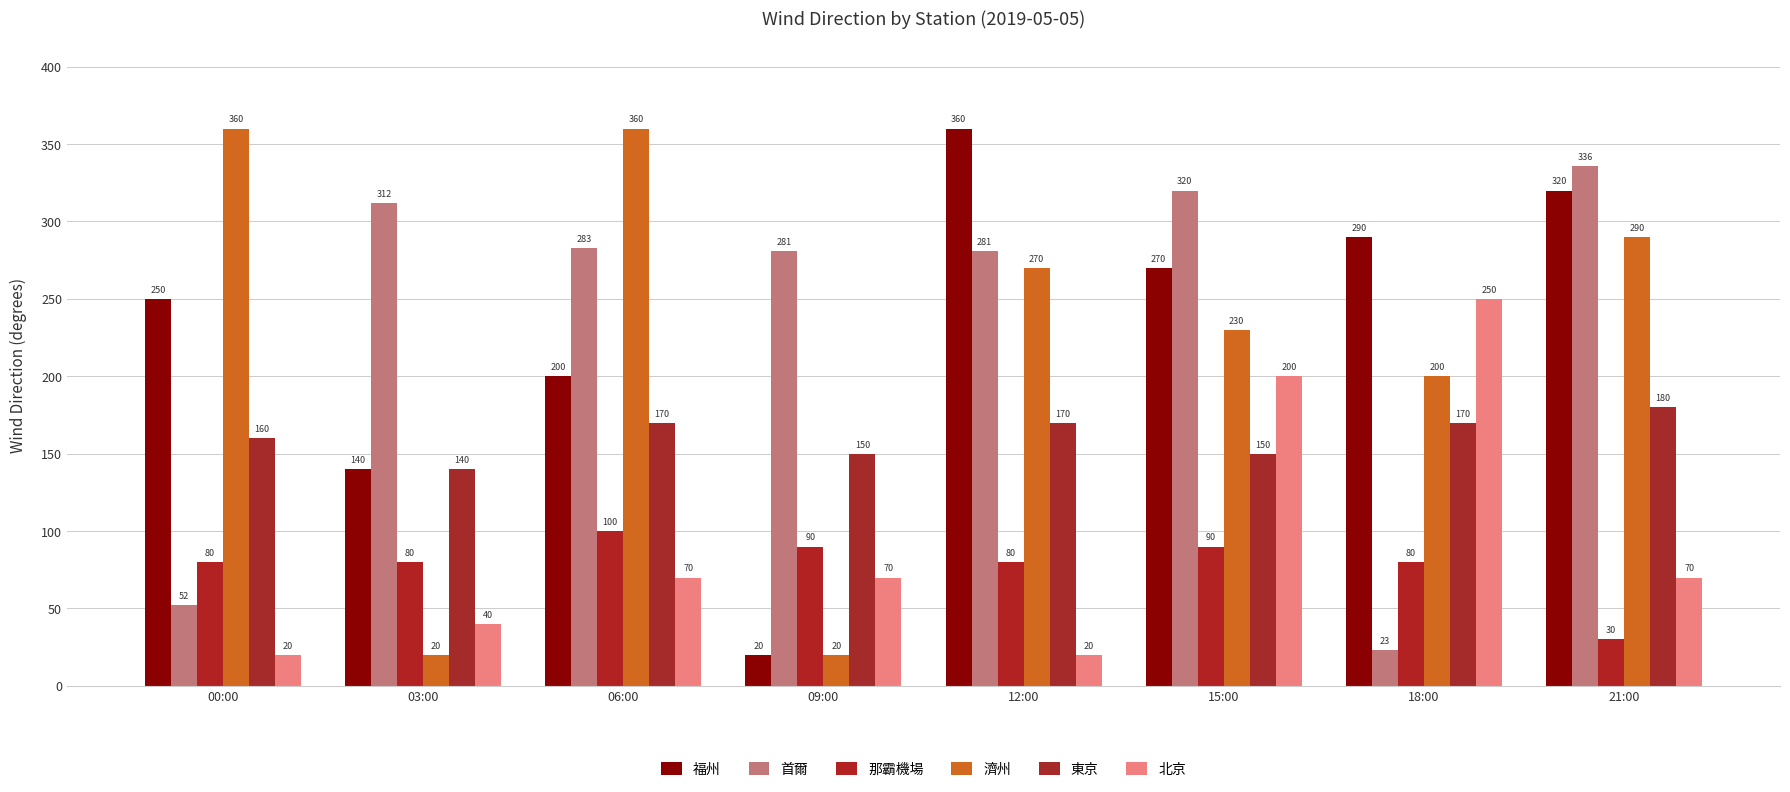

What is the label of the 4th bar from the left?

09:00